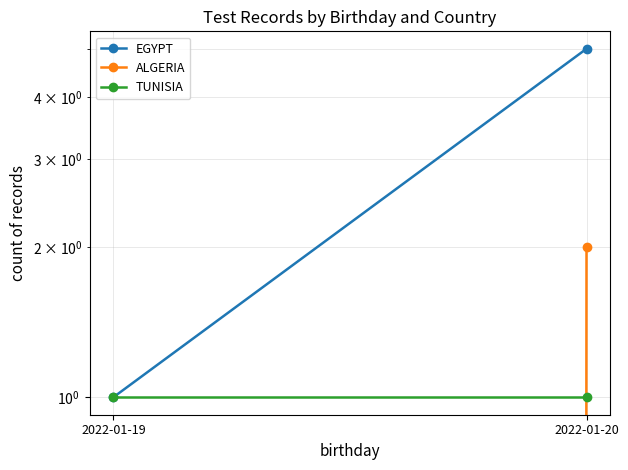

Which category has the lowest value in the TUNISIA series?

2022-01-19